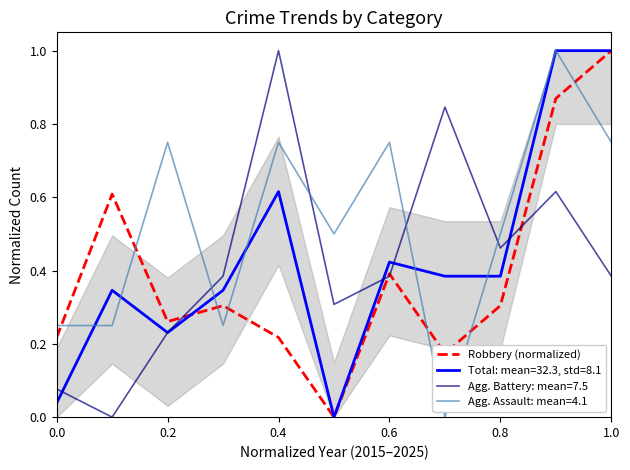

Is it true that Robbery (normalized) equals 0.4 at 0.2?

False